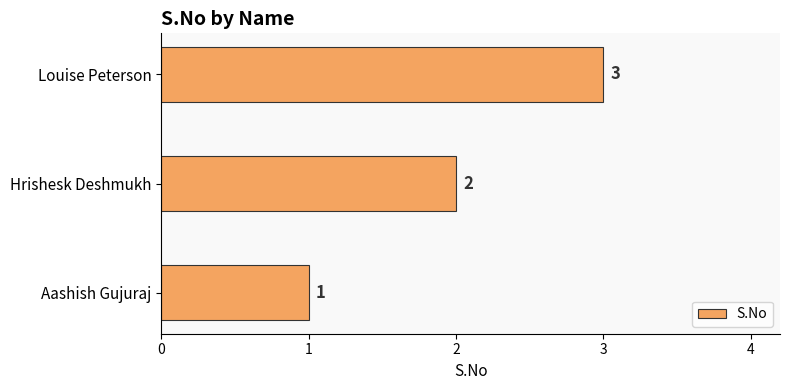

Is it true that the value at Aashish Gujuraj is 2?

False